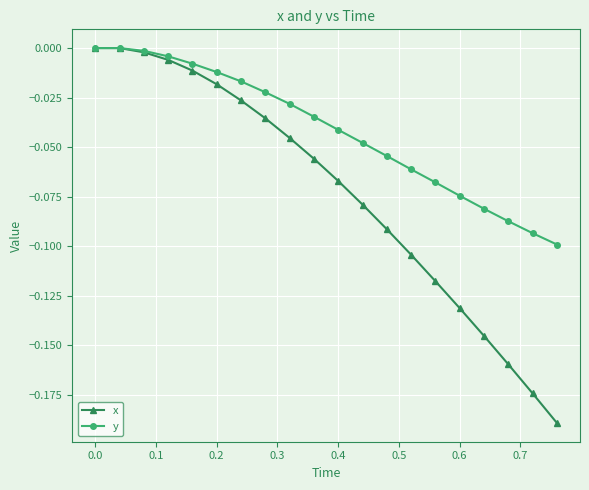

True or false: y has more than 2 points higher than both neighbors.

False